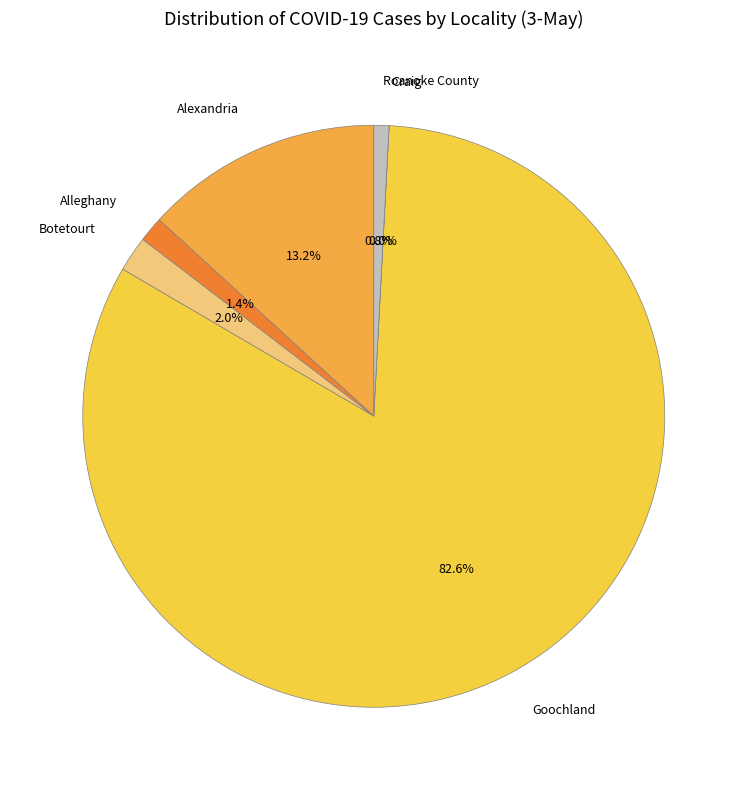

Do Roanoke County and Botetourt together represent more than half of the pie?

No